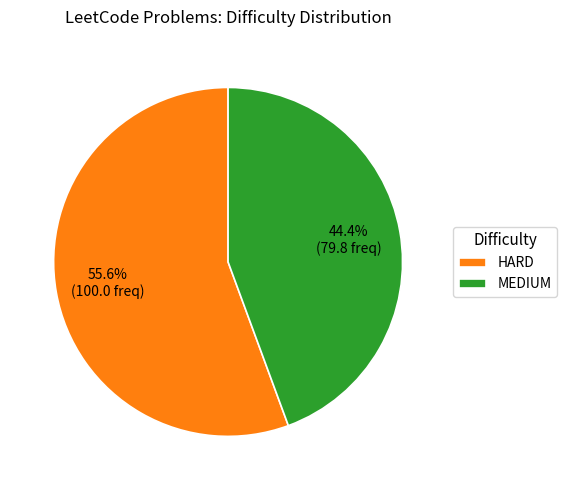

To the nearest percent, what percentage of the pie is MEDIUM?

44%